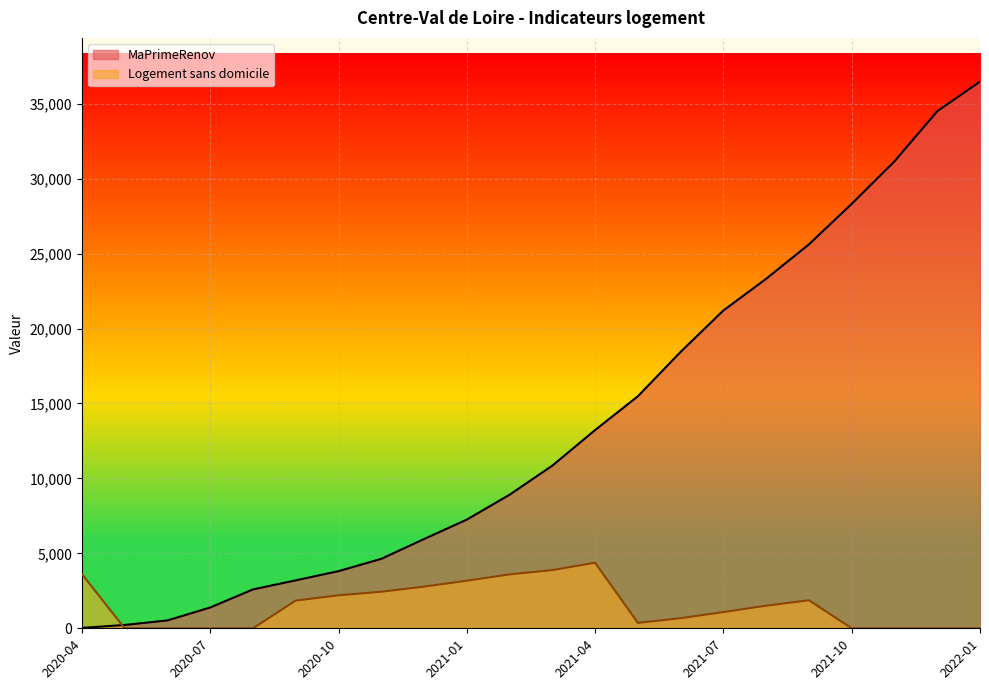

What is the value of the MaPrimeRenov point at the 7th from the left?

3813.0